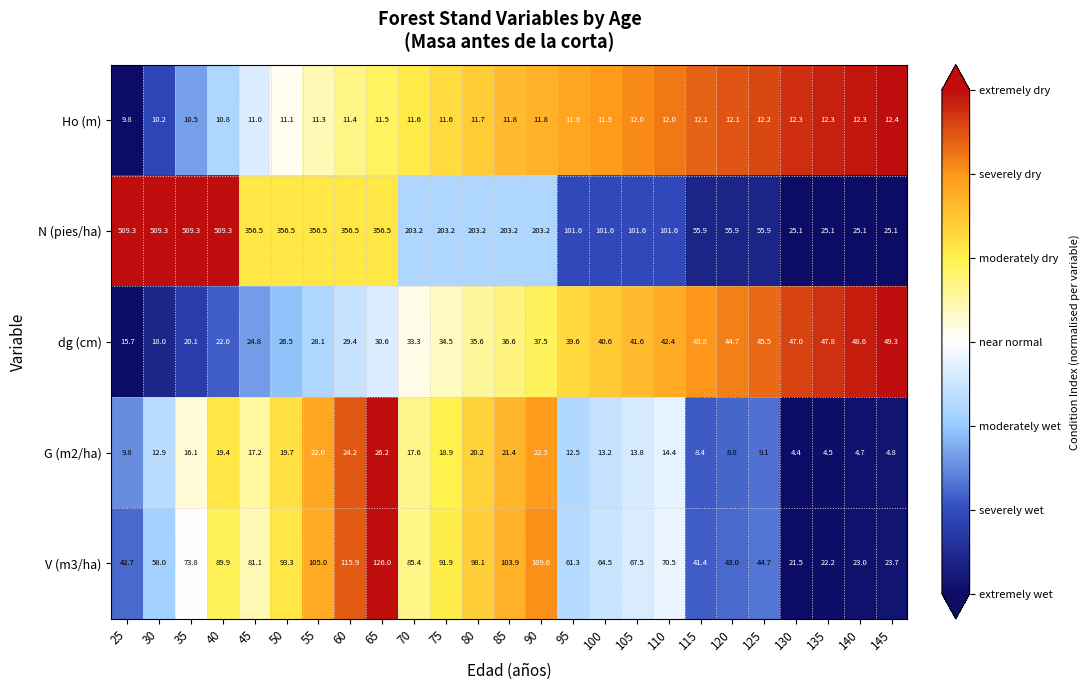

What is the difference between the highest and lowest values at 35?

498.8